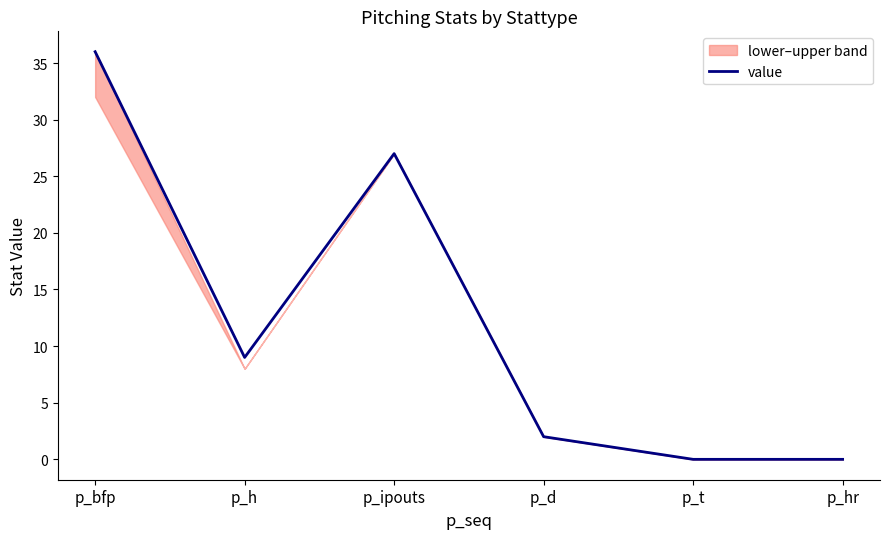

What value does the data have at p_d?

2